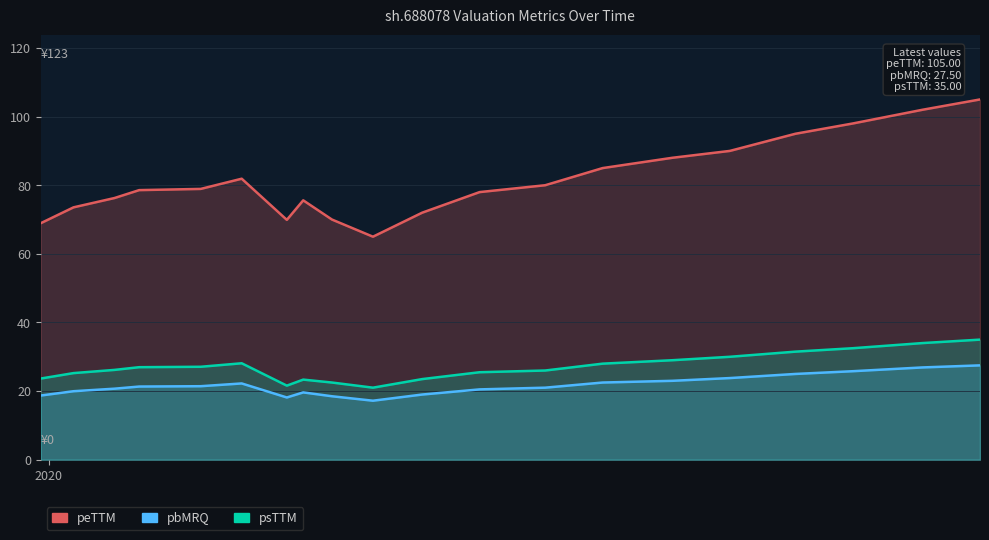

Count the number of data series in this chart.

3